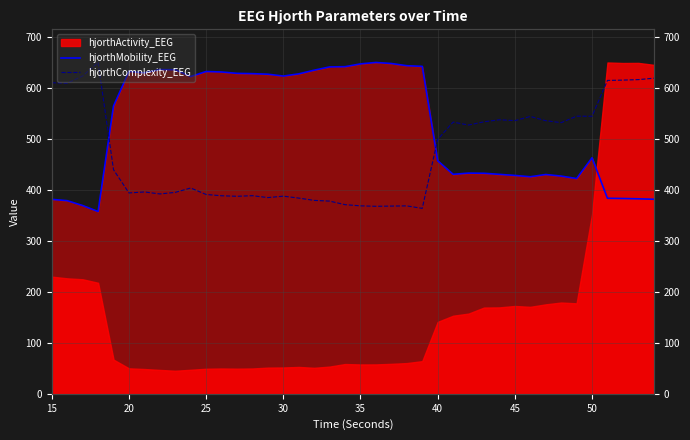

Which series ends up on top after the final intersection of hjorthComplexity_EEG and hjorthMobility_EEG?

hjorthComplexity_EEG